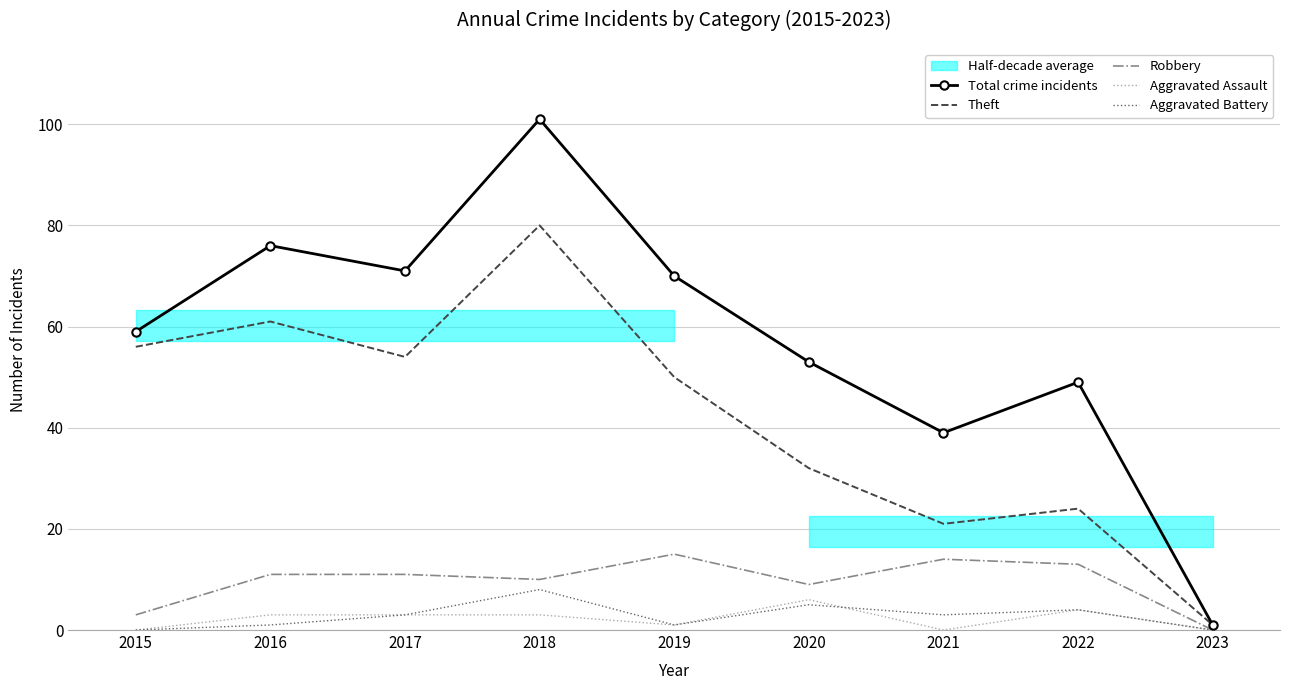

Is the value of Aggravated Battery at 2023 greater than the value of Theft at 2022?

No